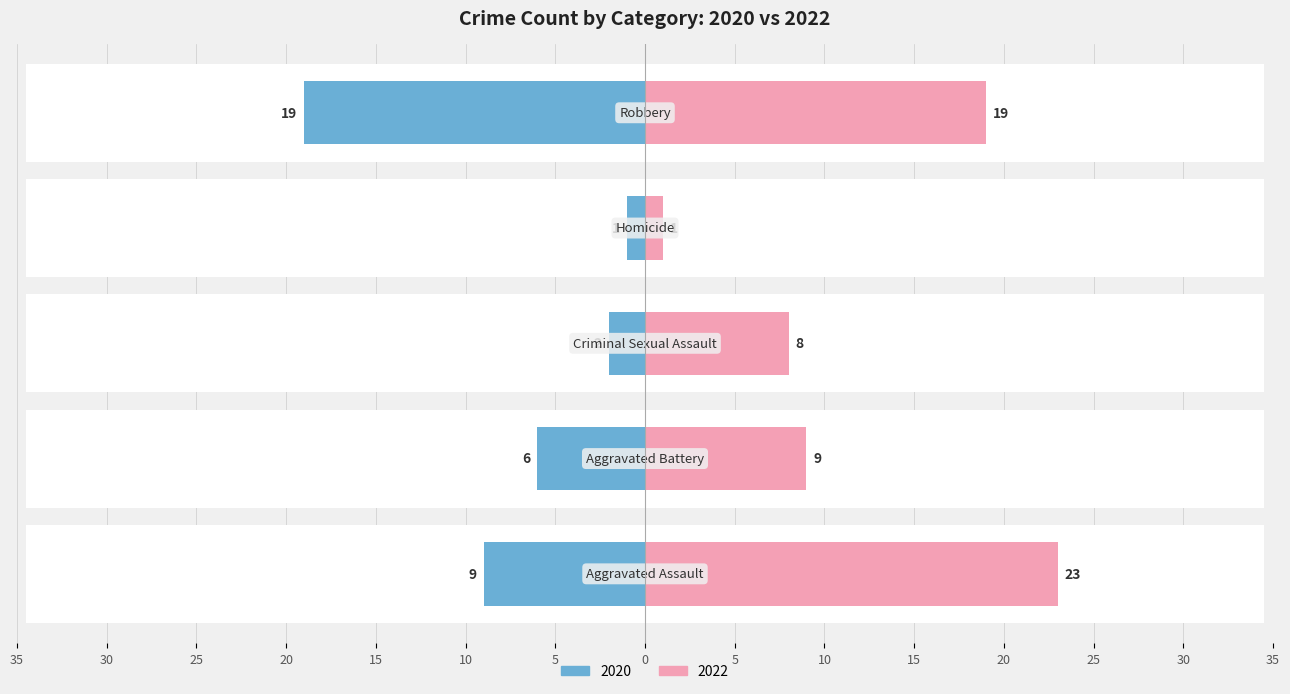

True or false: Right (2022) has a value of 8 at Aggravated Assault.

False